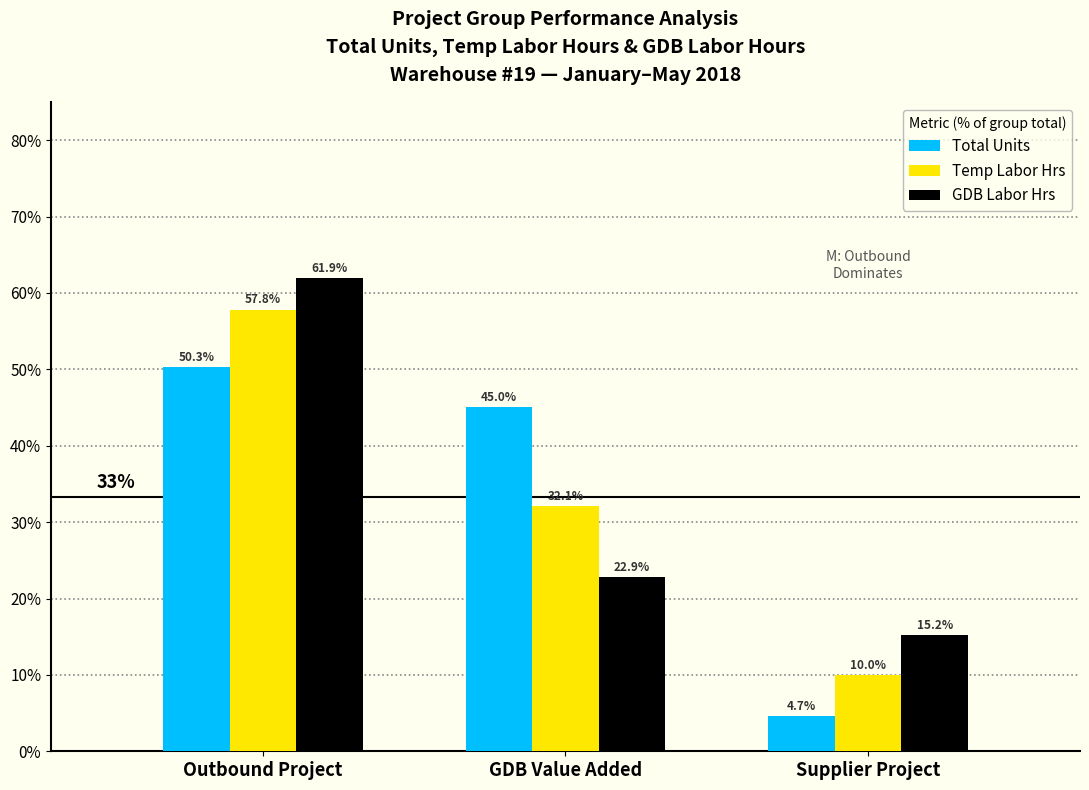

What is the total value across all series at GDB Value Added?

100.0